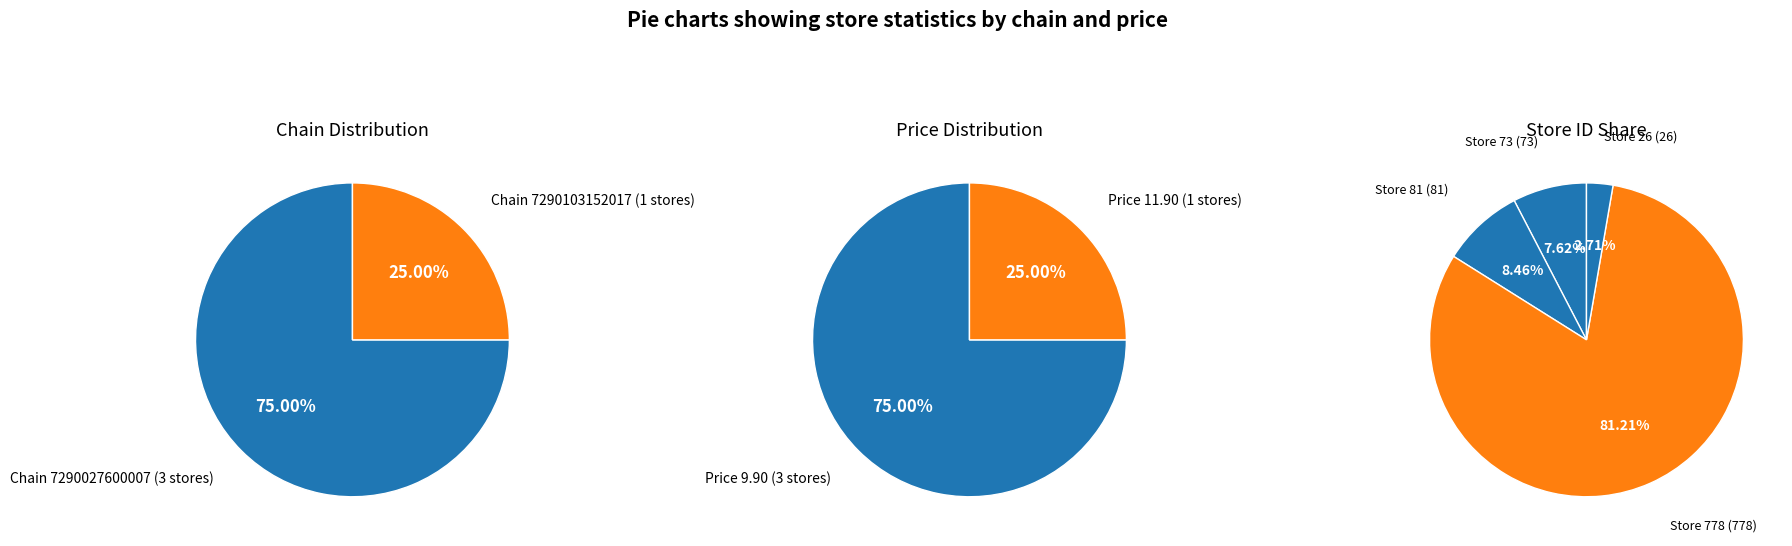

Combined, do 7290027600007 (store 81) and 7290103152017 (store 26) account for over 50%?

No